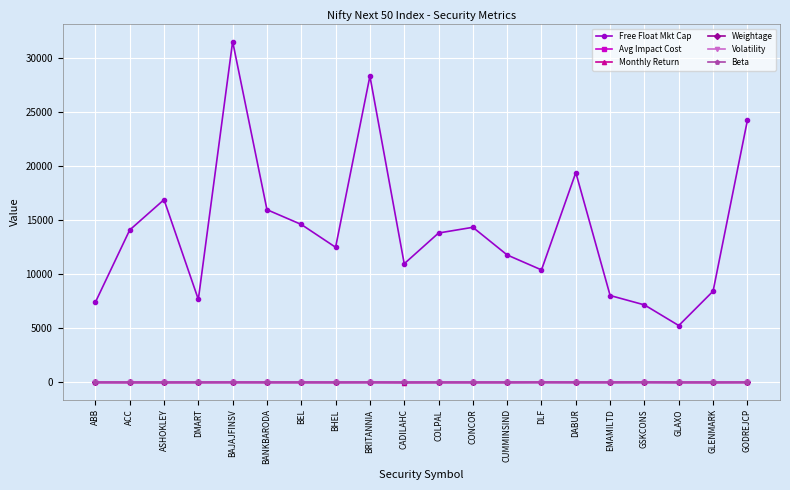

True or false: Free Float Mkt Cap and Monthly Return intersect in this chart.

False